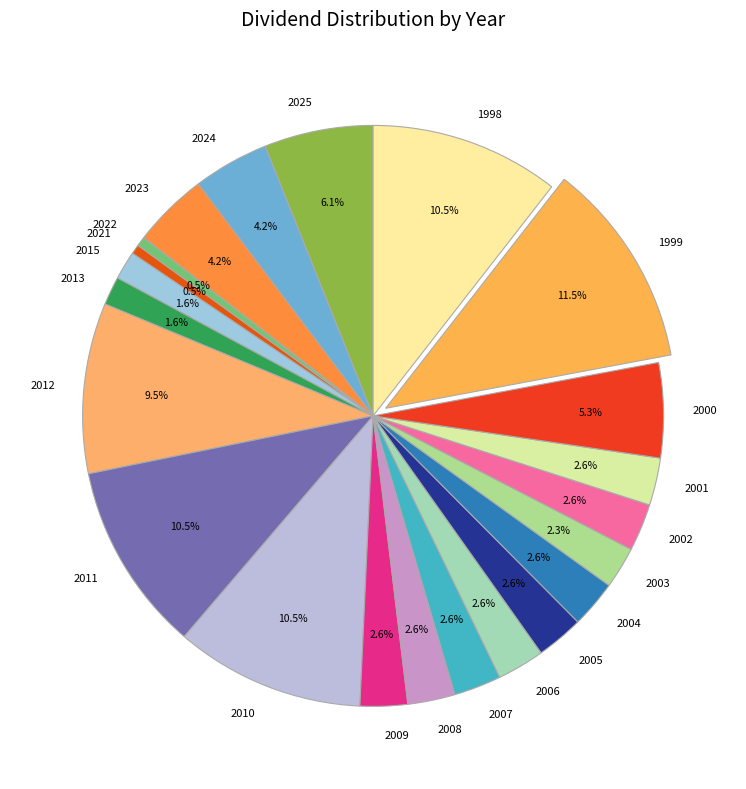

What is the largest slice in the pie chart?

1999